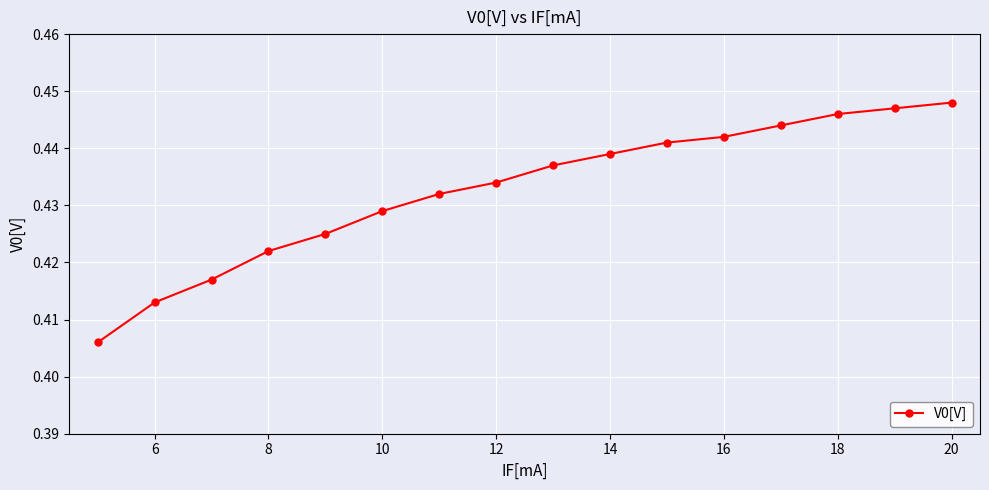

What is the sum of all values?

6.9